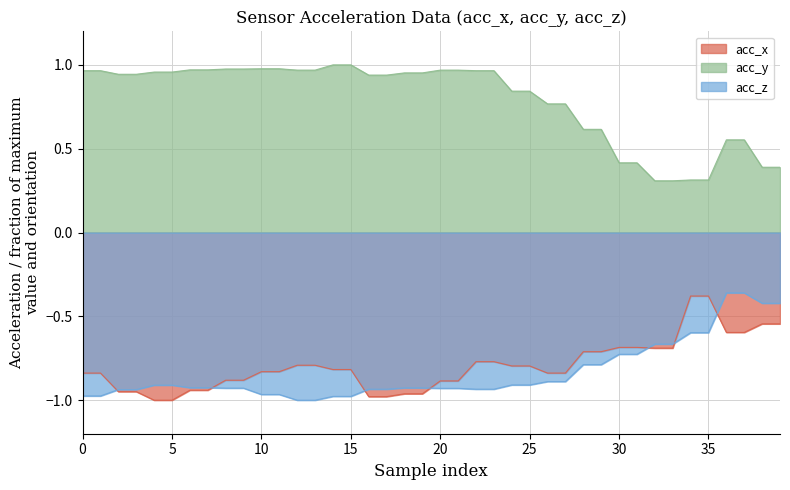

What is the total value across all series at 3?

-0.9